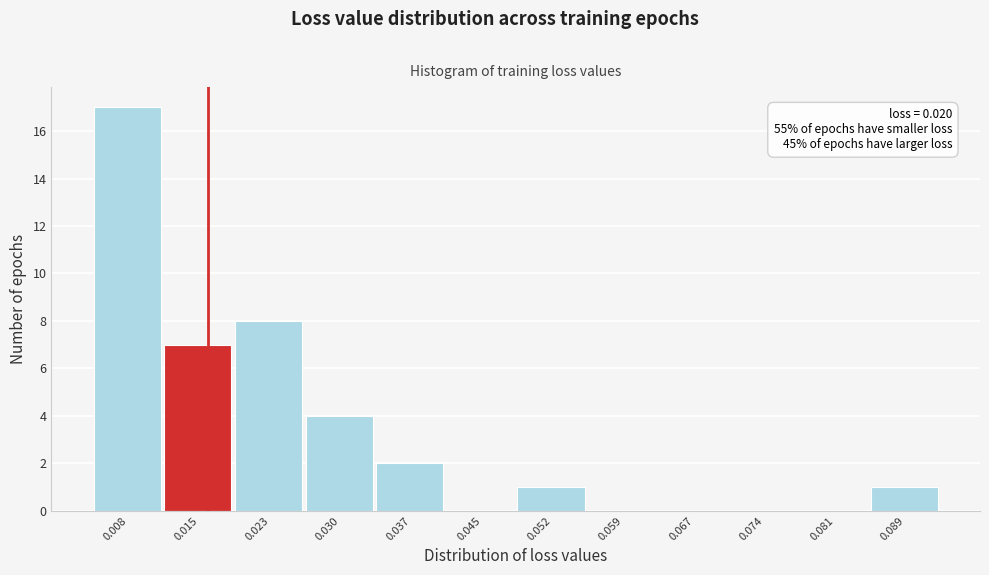

Reading left to right, list all the values displayed in this chart.

0.008=17	0.015=7	0.023=8	0.030=4	0.037=2	0.045=0	0.052=1	0.059=0	0.067=0	0.074=0	0.081=0	0.089=1